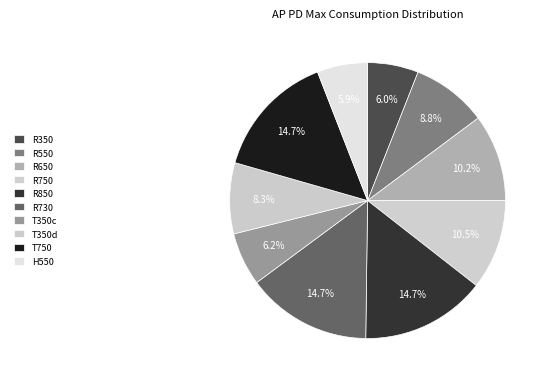

To the nearest percent, what is the combined percentage of R750 and R730?

25%